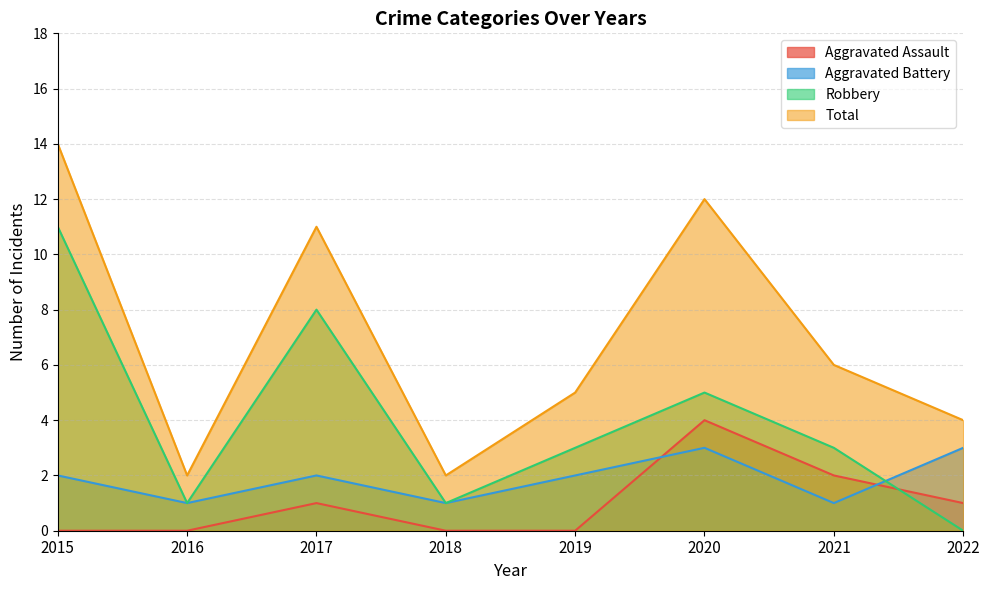

Where is the first local minimum for Robbery?

2016